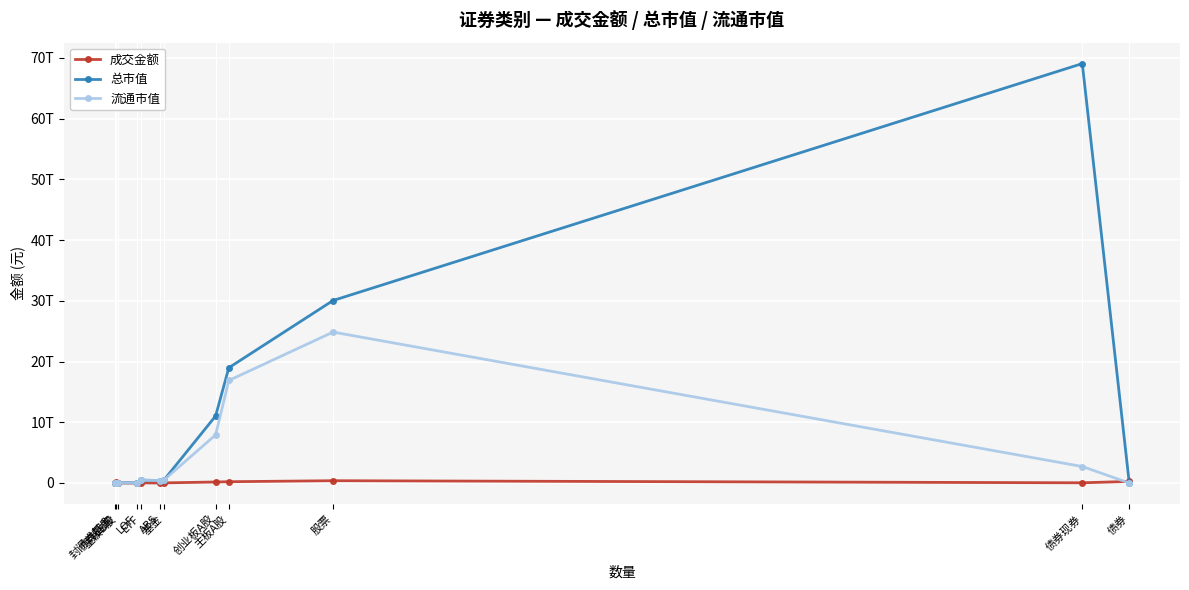

What are all the series names shown in the legend?

成交金额, 总市值, 流通市值